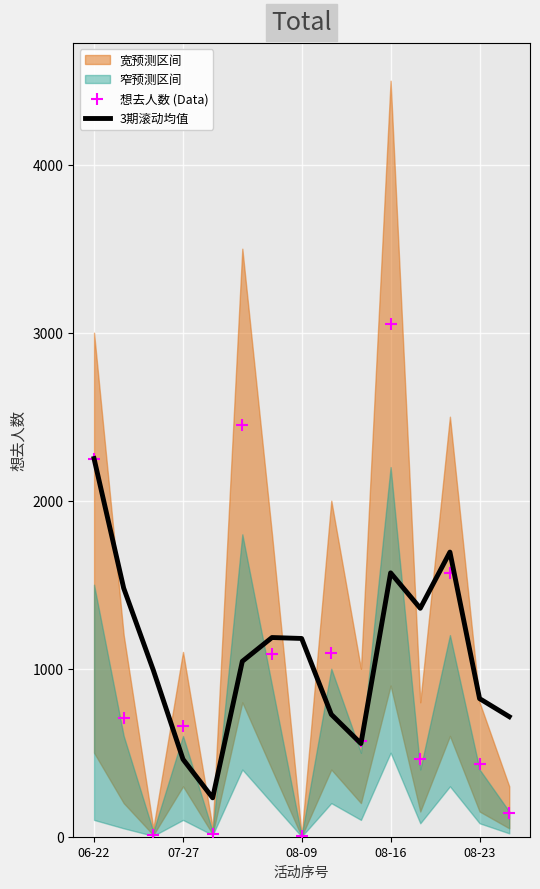

At which label does 3期滚动均值 reach its peak?

06-22